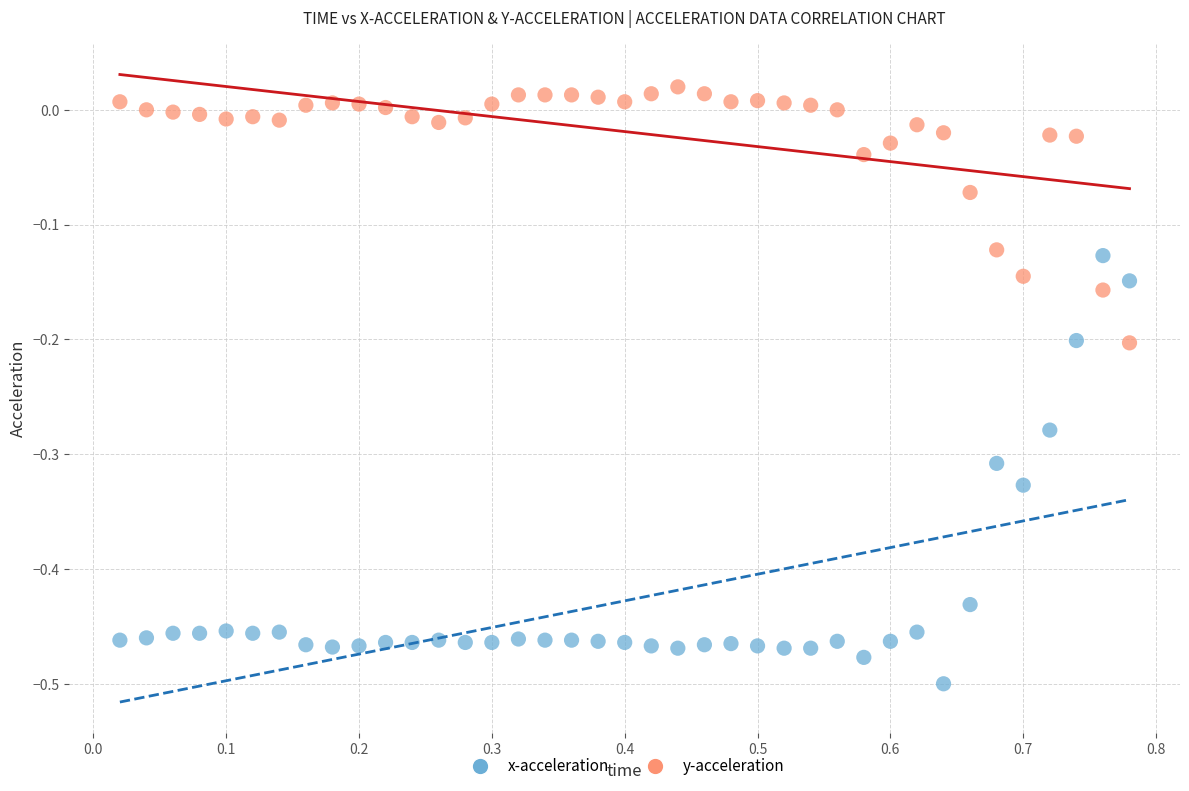

Which series reaches the maximum Y coordinate?

y-acceleration